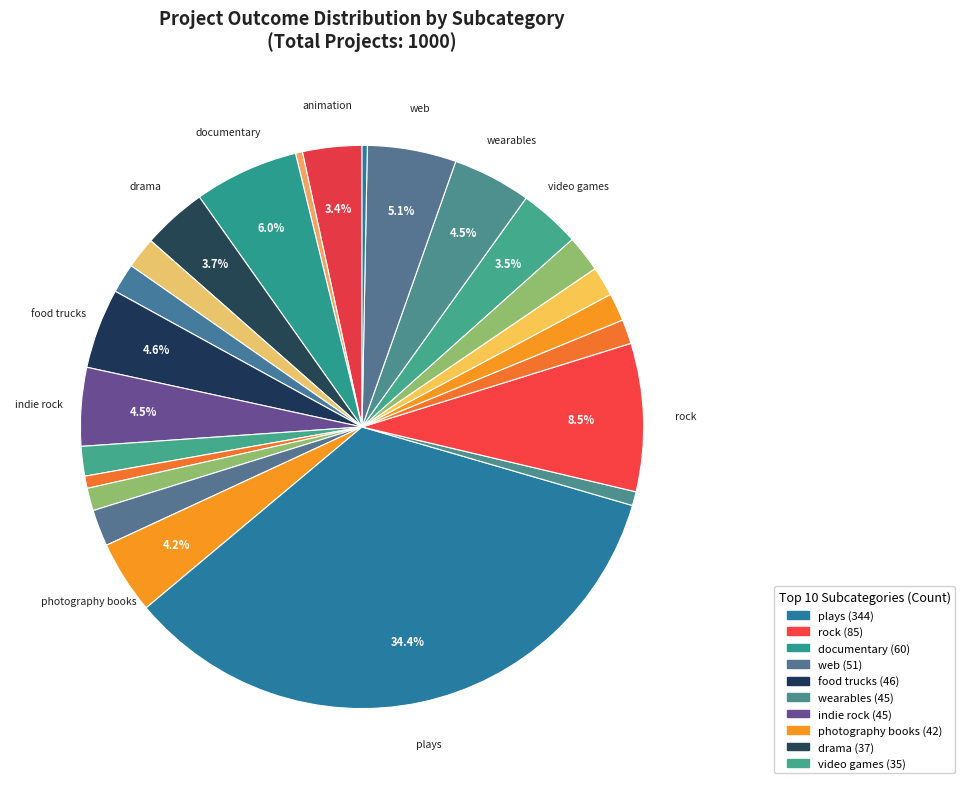

Is there any slice that represents more than half of the pie?

No